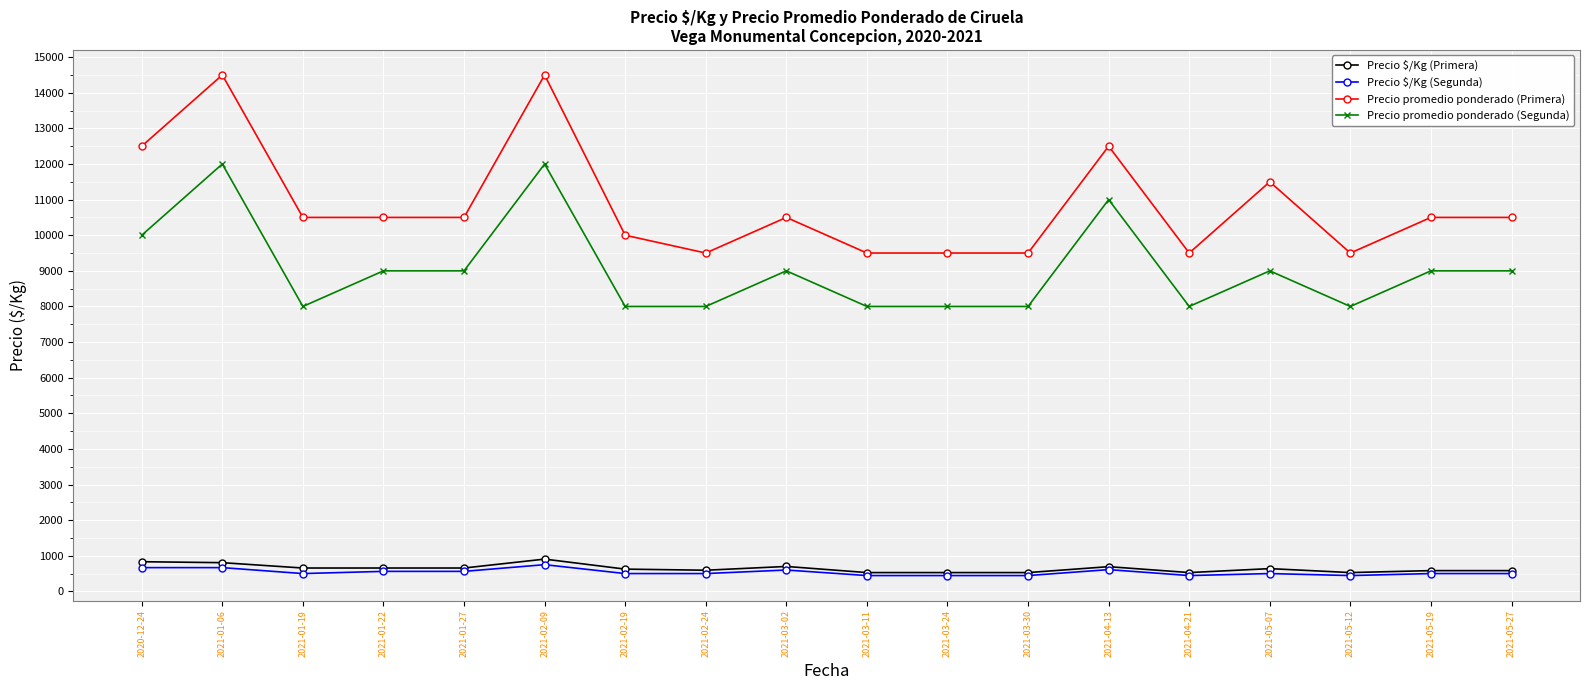

Where is the first local maximum for Precio promedio ponderado (Primera)?

2021-01-06